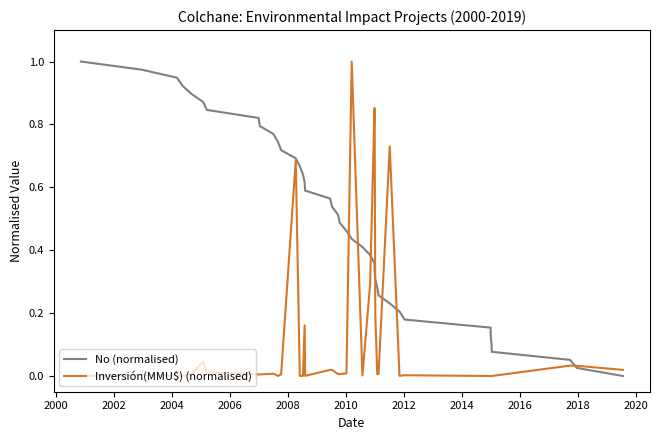

List the series in order of their overall mean, lowest first.

Inversión(MMU$) (normalised), No (normalised)